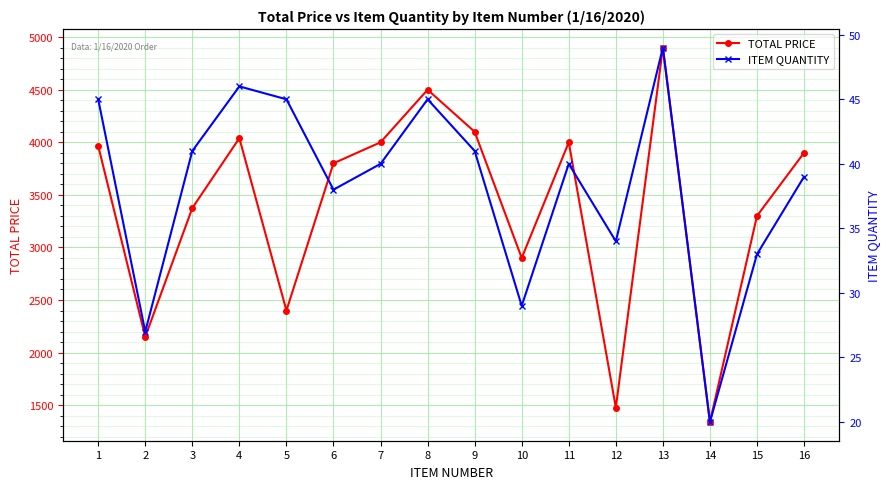

What is the spread (max minus min) of values at 10?

2871.0